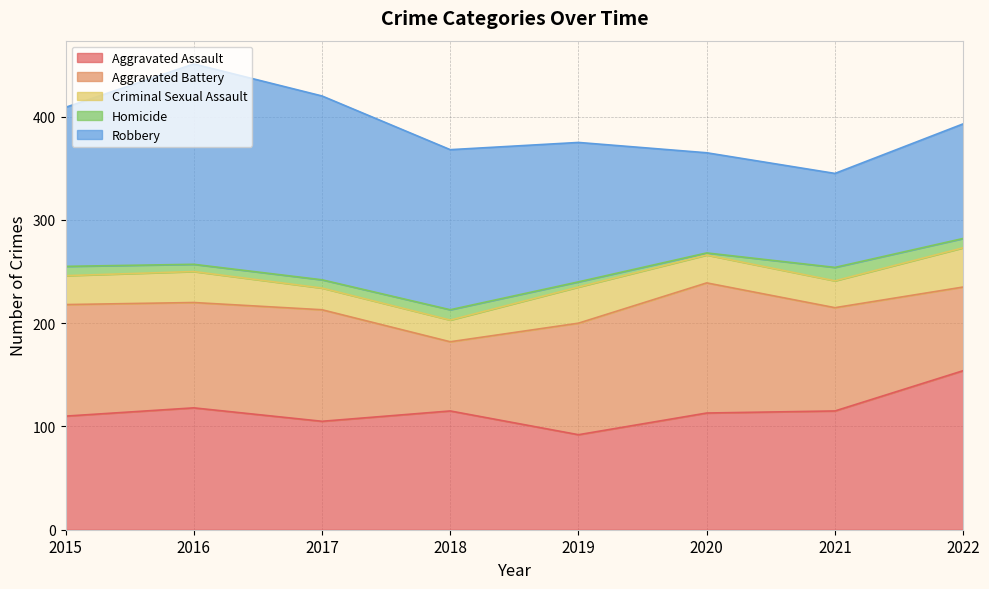

Which has a higher value, 2020 or 2022?

2022